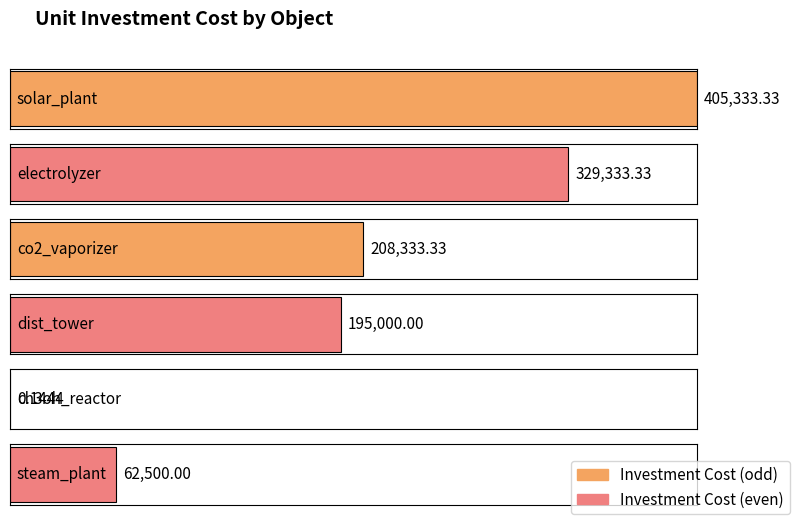

Are the bars grouped side by side (vs. stacked)?

No